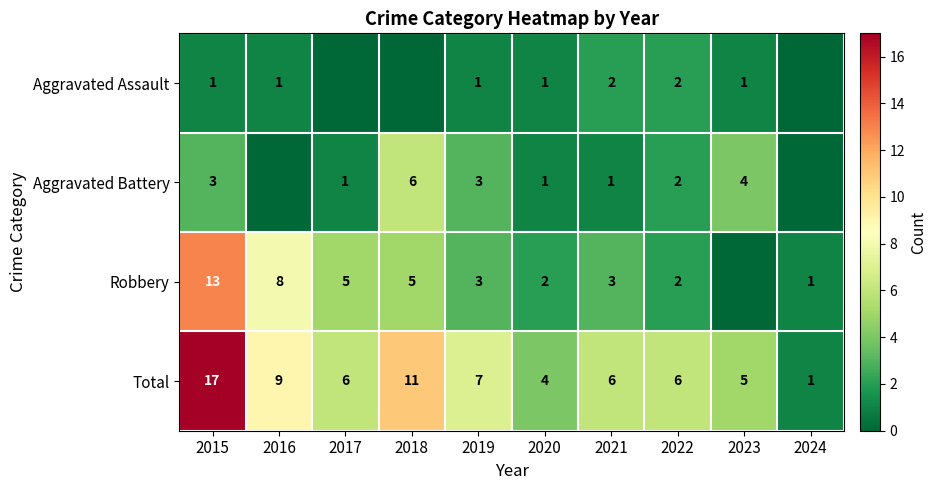

What is the spread (max minus min) of values at 2021?

5